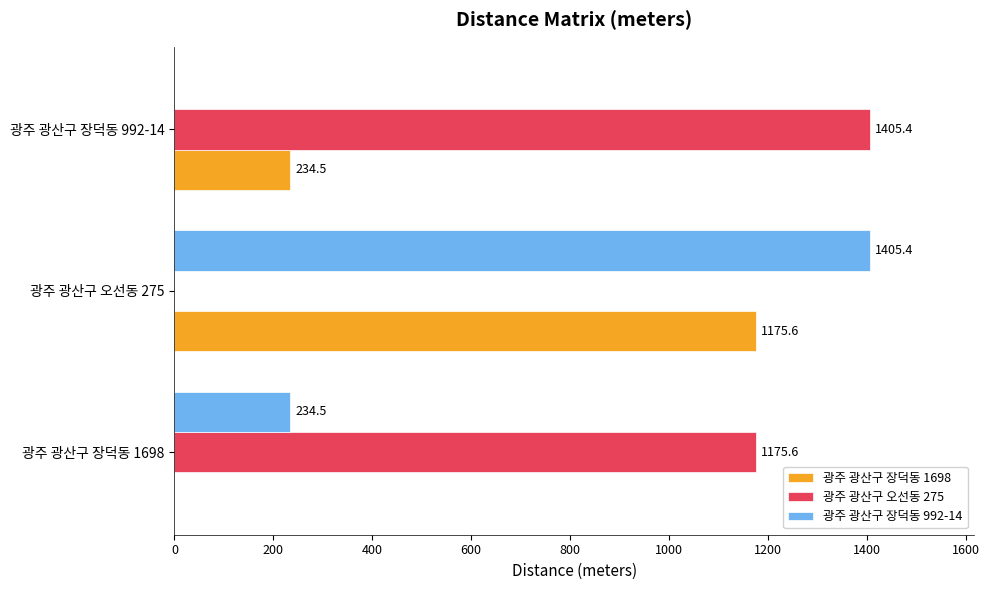

What is the highest value of the 광주 광산구 오선동 275 series?

1405.4